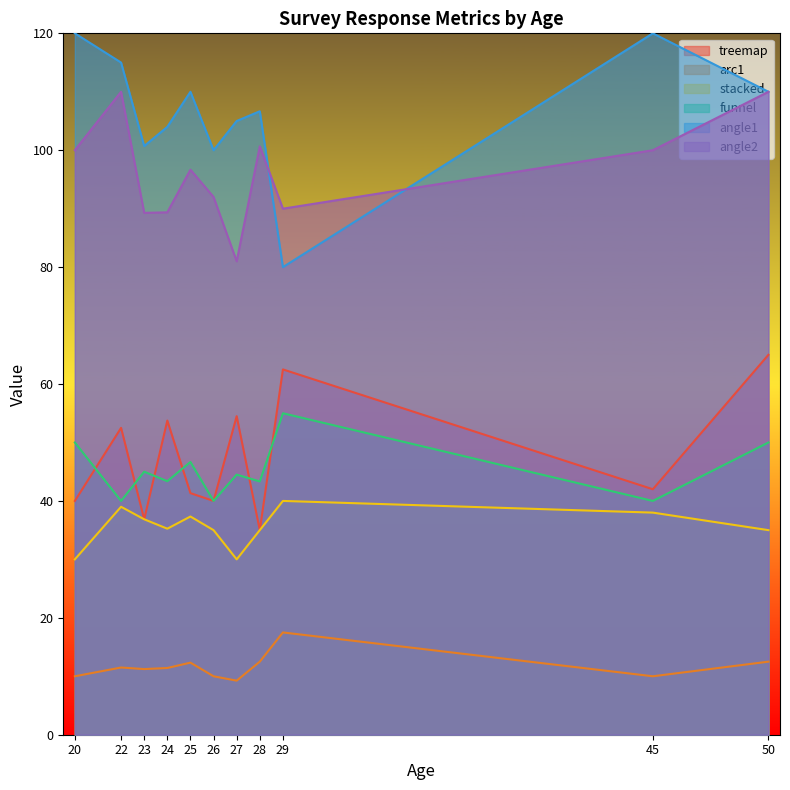

True or false: stacked and arc1 cross at least once.

False